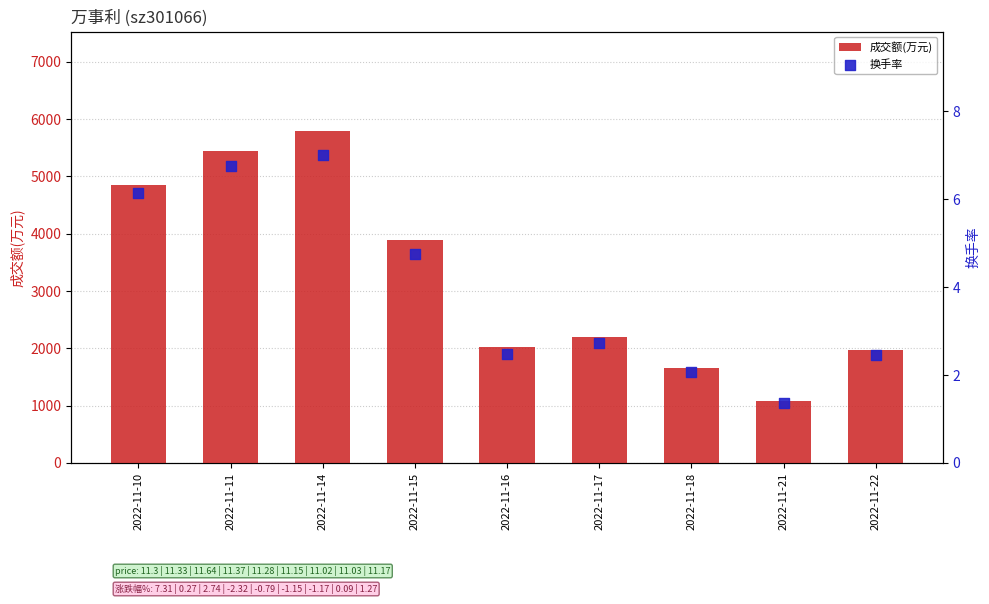

Which series has the widest spread of Y values?

成交额(万元)